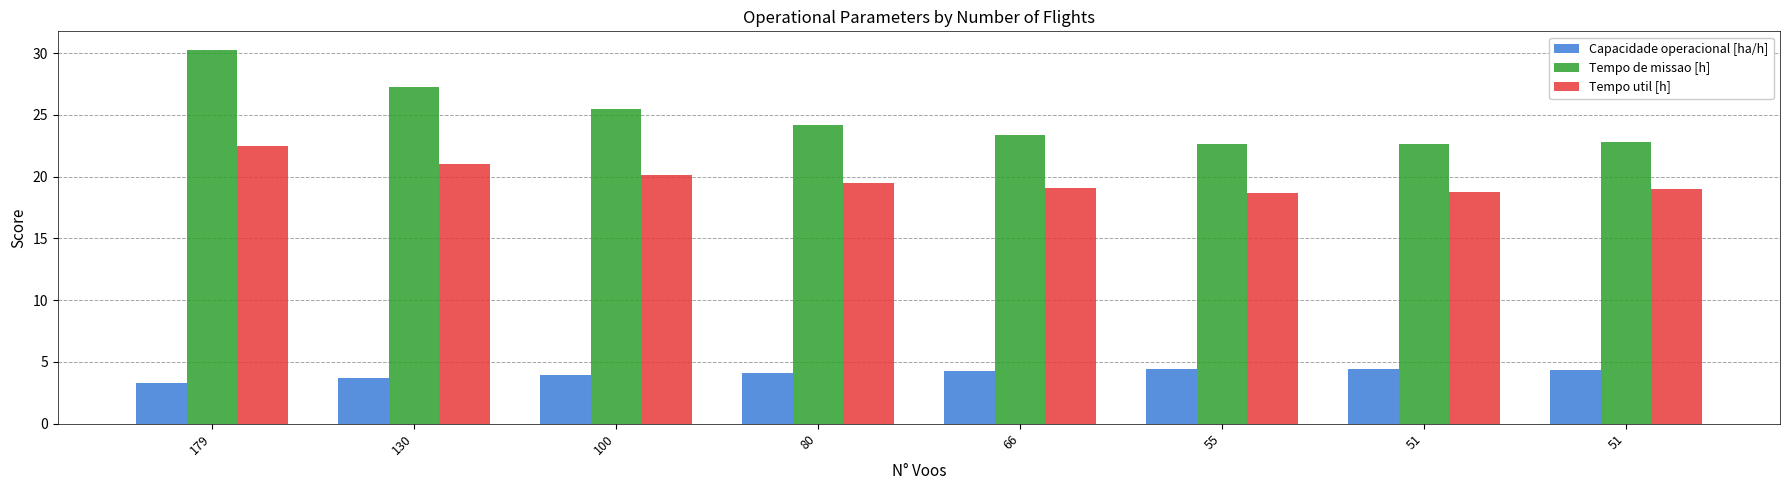

Which series has the largest total across all categories?

Tempo de missao [h]